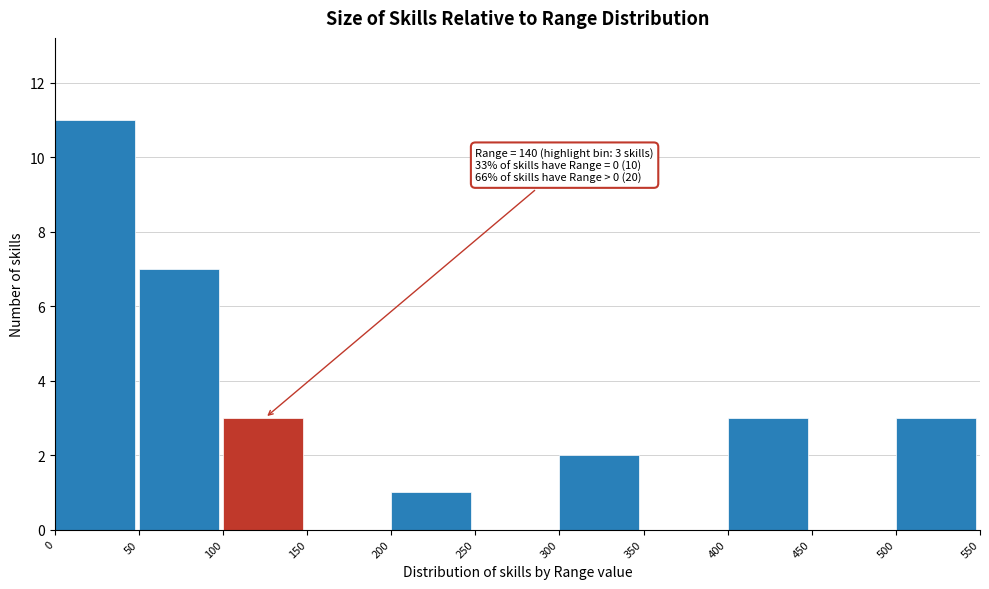

Over which range of the x-axis is the bar tallest?

0 to 50